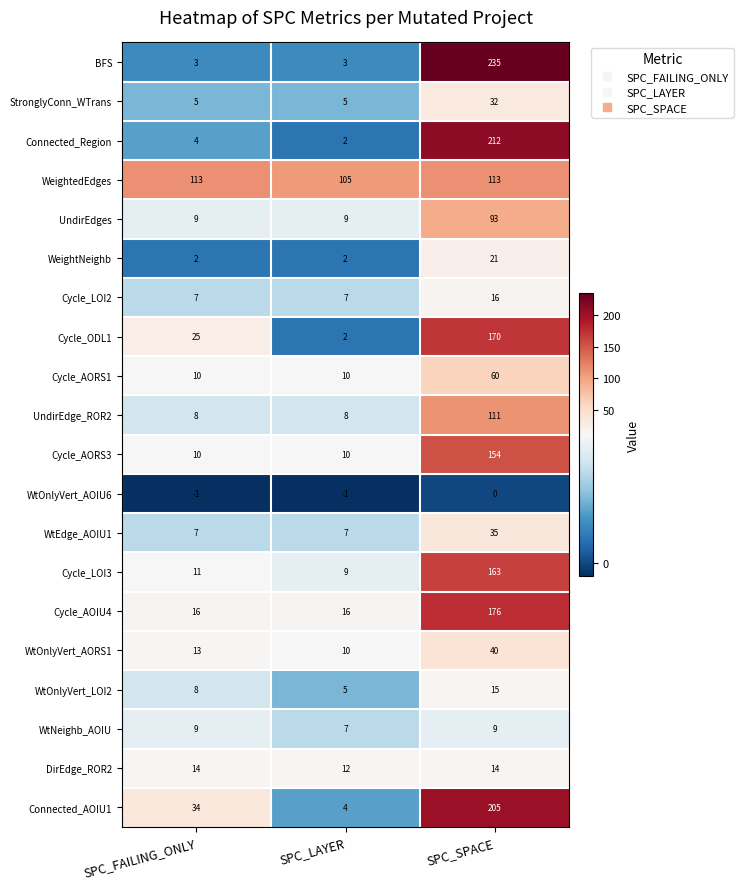

Which series changed the most between SPC_FAILING_ONLY and SPC_SPACE?

BFS